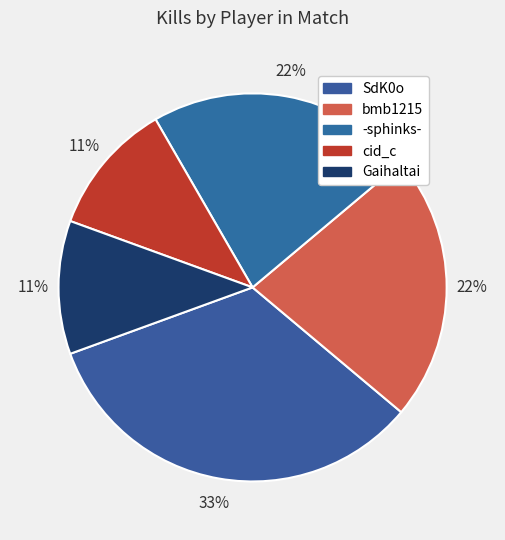

Does bmb1215 account for over 50% of the chart?

No